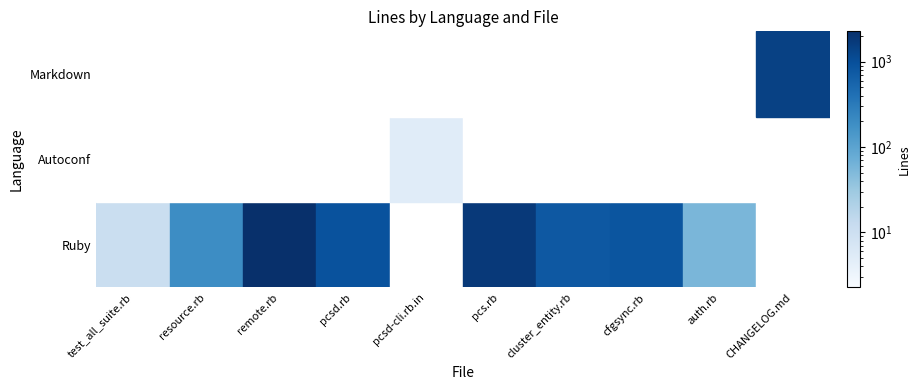

What is the total value across all series at resource.rb?

193